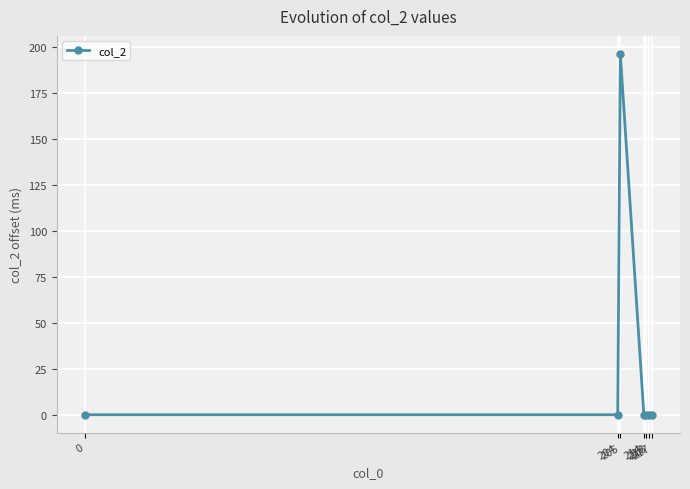

True or false: there are more than 2 points higher than both neighbors.

False